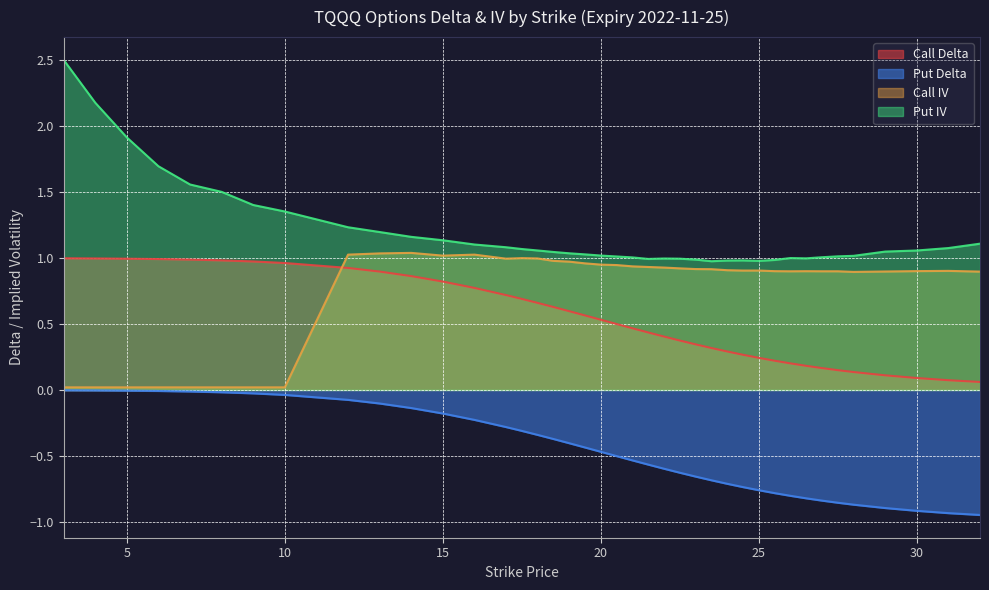

What is the greatest value displayed?

2.5